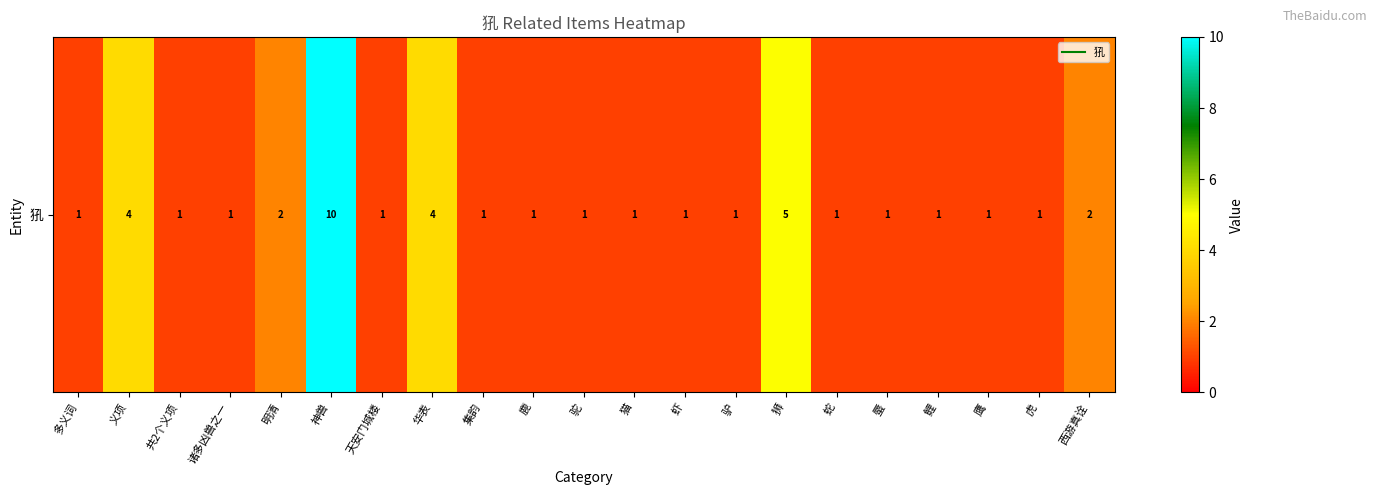

At which category does the chart reach its minimum across all series?

多义词